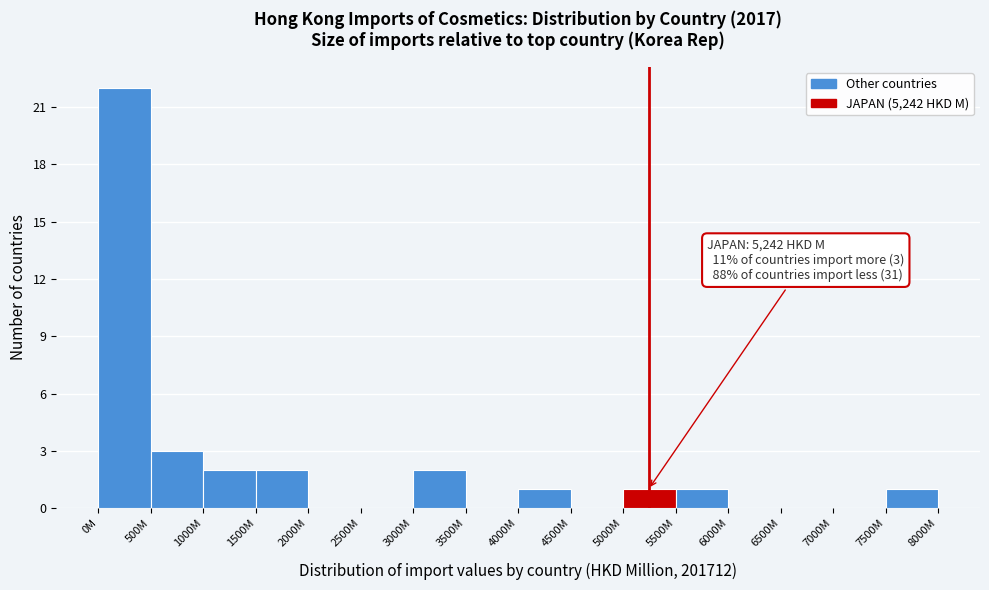

Reading left to right, extract all data points from this chart.

0M=22	500M=3	1000M=2	1500M=2	2000M=0	2500M=0	3000M=2	3500M=0	4000M=1	4500M=0	5000M=1	5500M=1	6000M=0	6500M=0	7000M=0	7500M=1